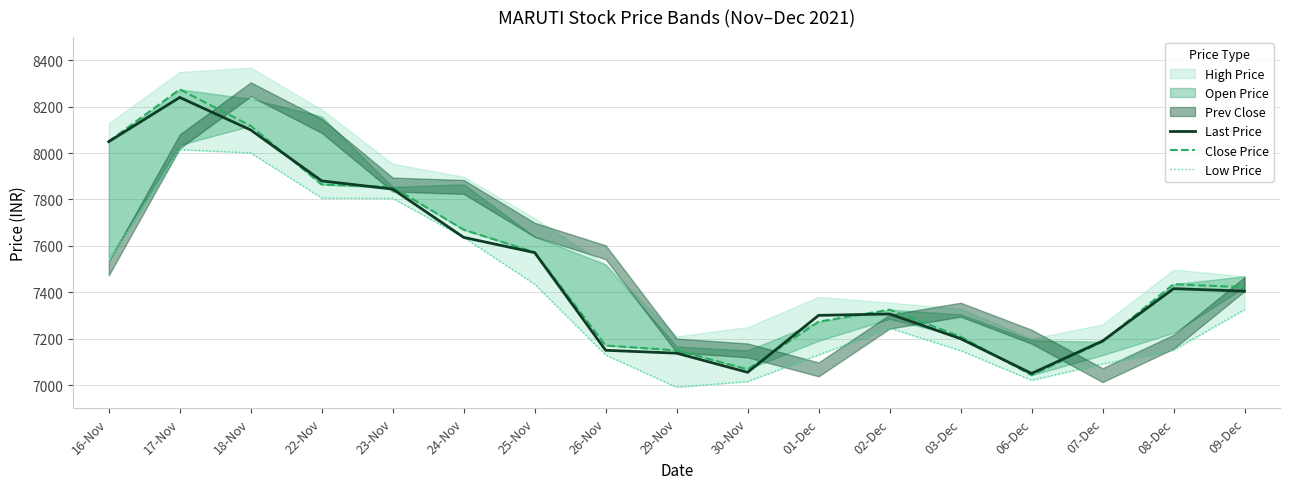

What is the total value across all series at 30-Nov?

21138.3